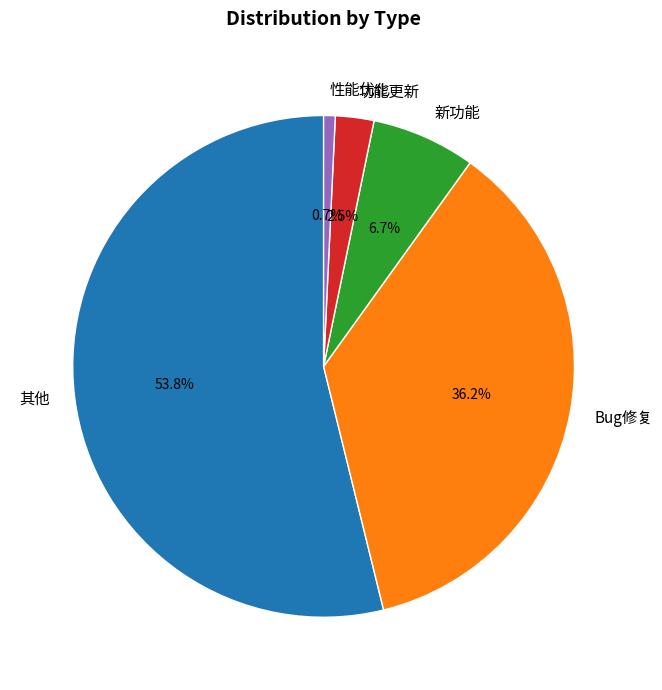

Combined, what portion of the pie is Bug修复 and 新功能?

42.9%